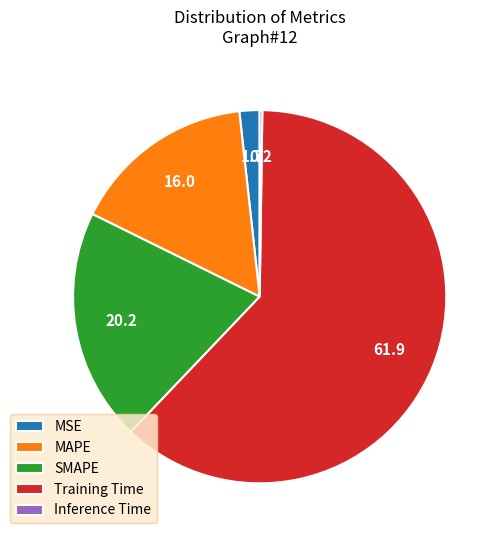

Between MAPE and MSE, which is larger?

MAPE